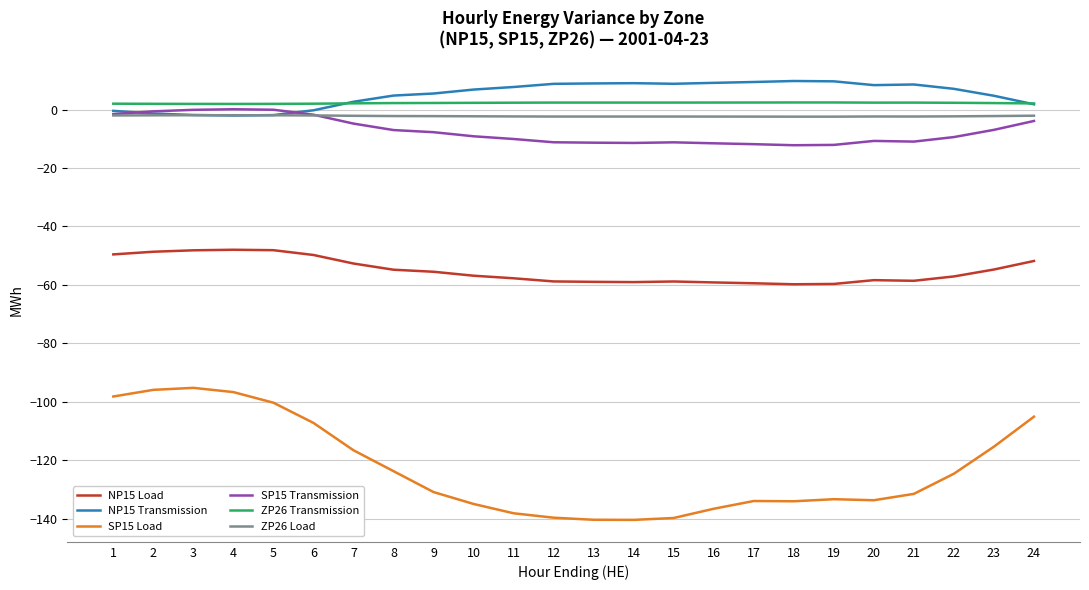

Is it true that NP15 Transmission equals 9.7 at 19?

True